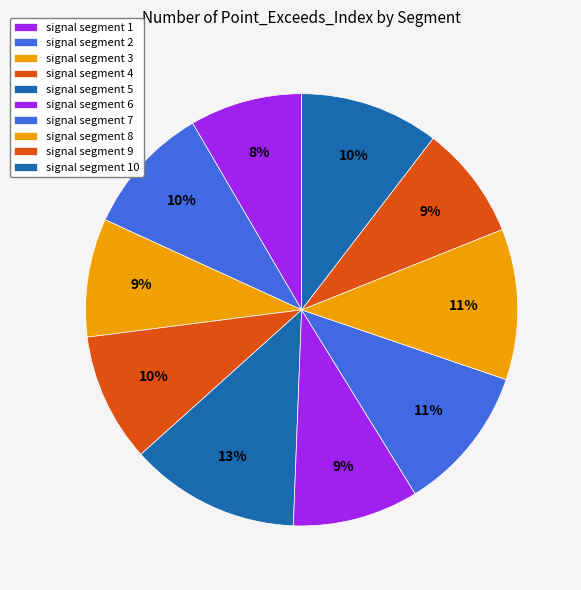

Is signal segment 1 the majority of the pie?

No